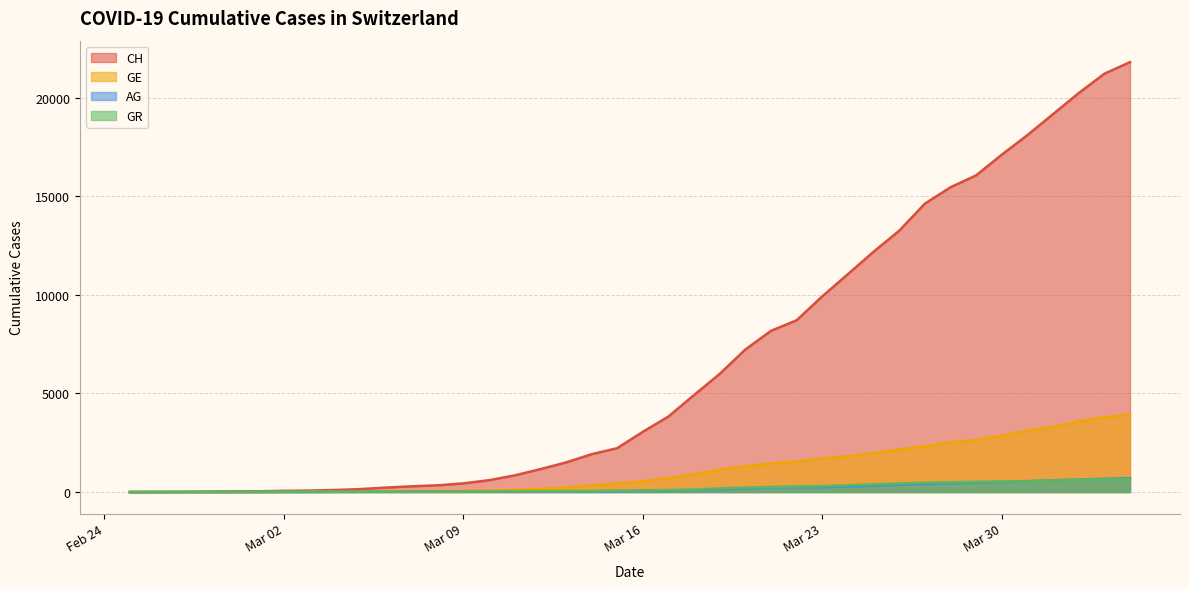

What is the label of the 33rd point from the right?

2020-03-03